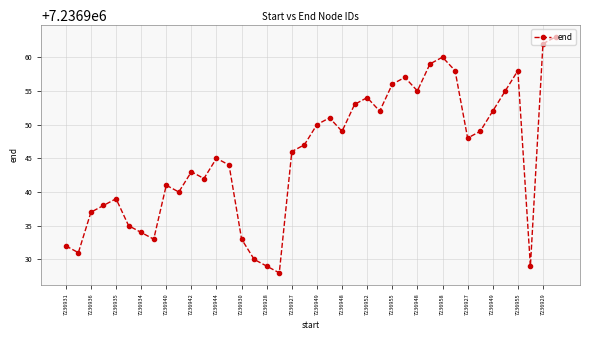

What is the minimum value shown in the chart?

7236928